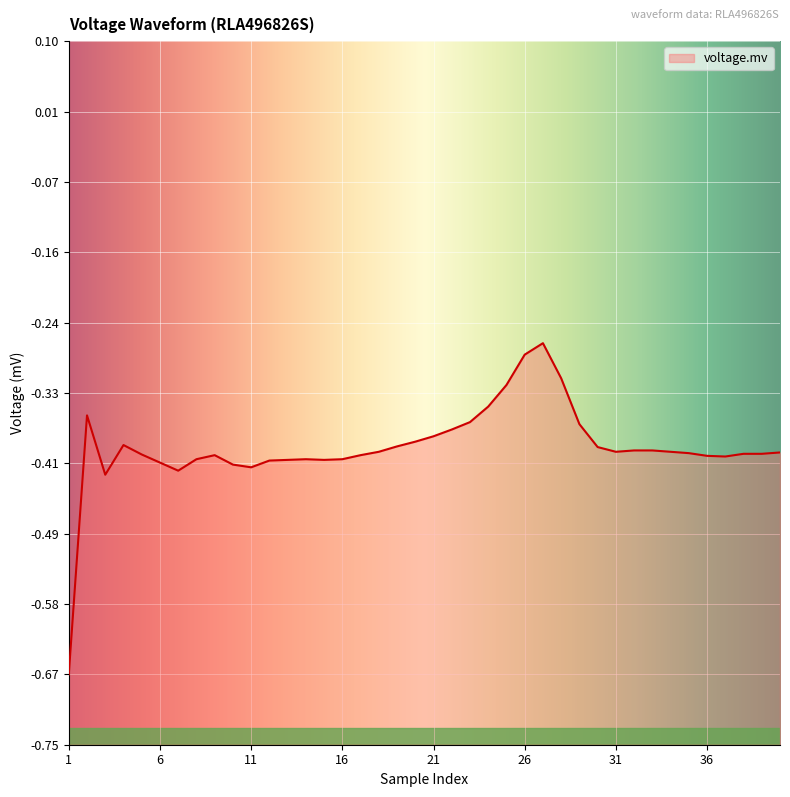

List the labels in order of value, smallest first.

1, 3, 7, 11, 10, 6, 12, 13, 15, 8, 14, 16, 37, 36, 9, 17, 5, 38, 39, 35, 40, 18, 31, 34, 32, 33, 30, 19, 4, 20, 21, 22, 29, 23, 2, 24, 25, 28, 26, 27